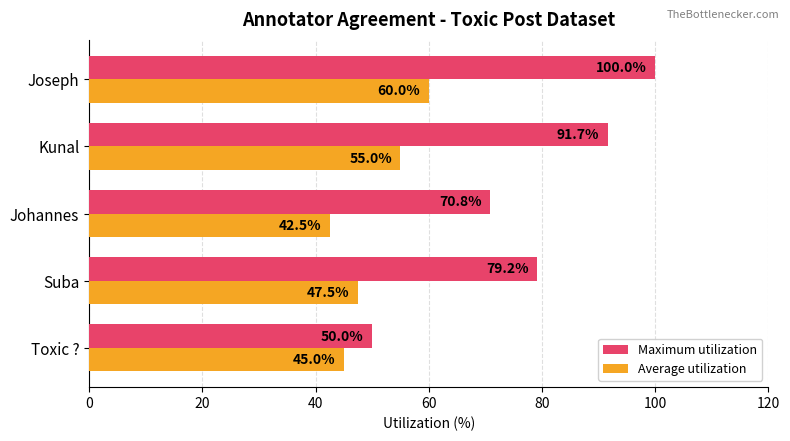

What value does the Maximum utilization series have at Johannes?

70.8